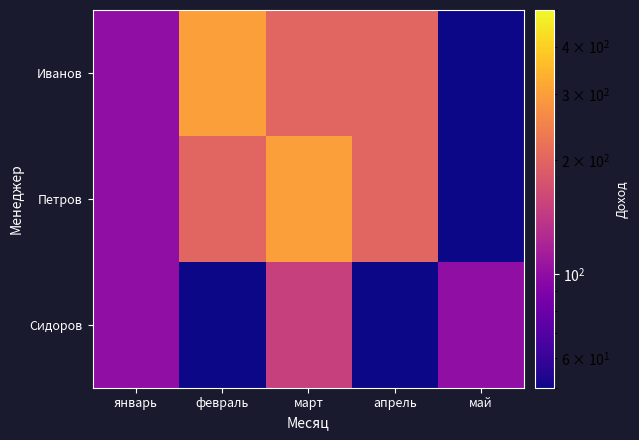

At which label is Сидоров closest to 100?

январь